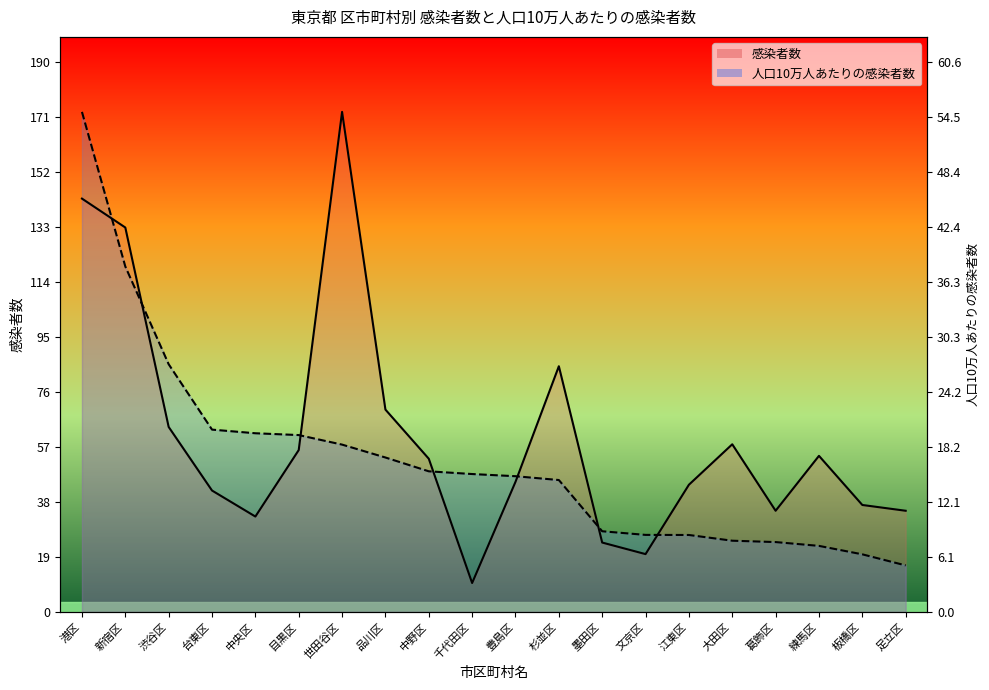

What position from the right is 中野区?

12